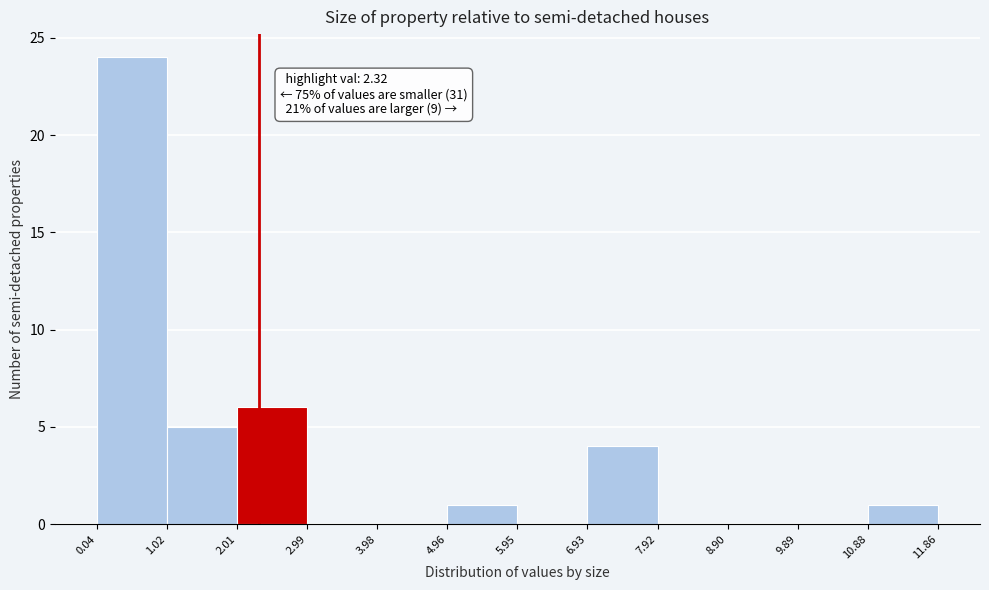

Which range on the x-axis has the tallest bar?

0.04 to 1.02